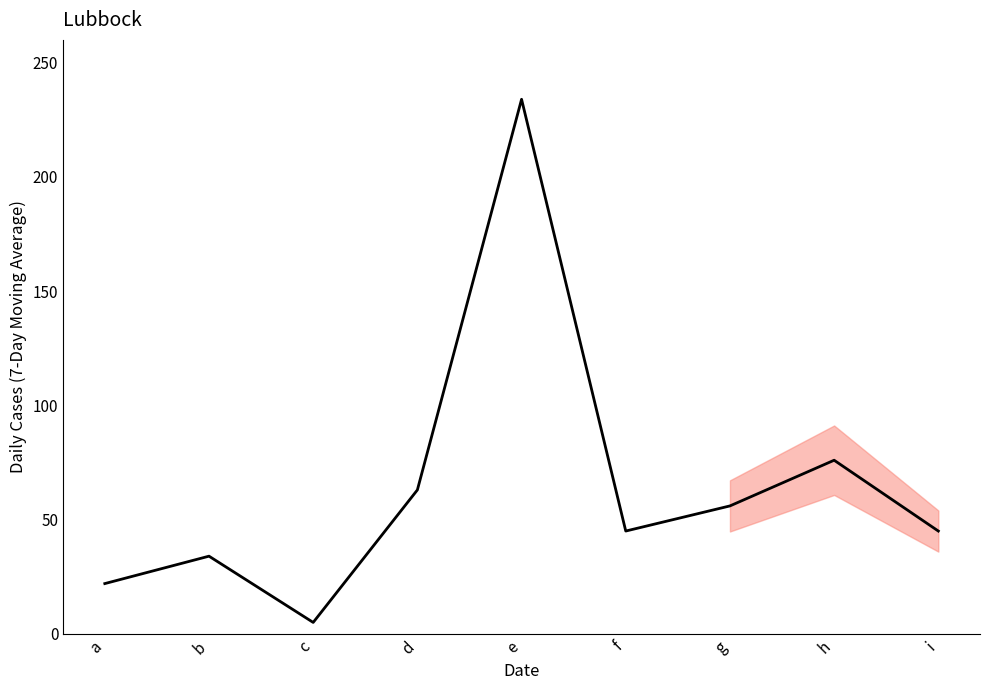

At which category does the chart reach its minimum across all series?

c